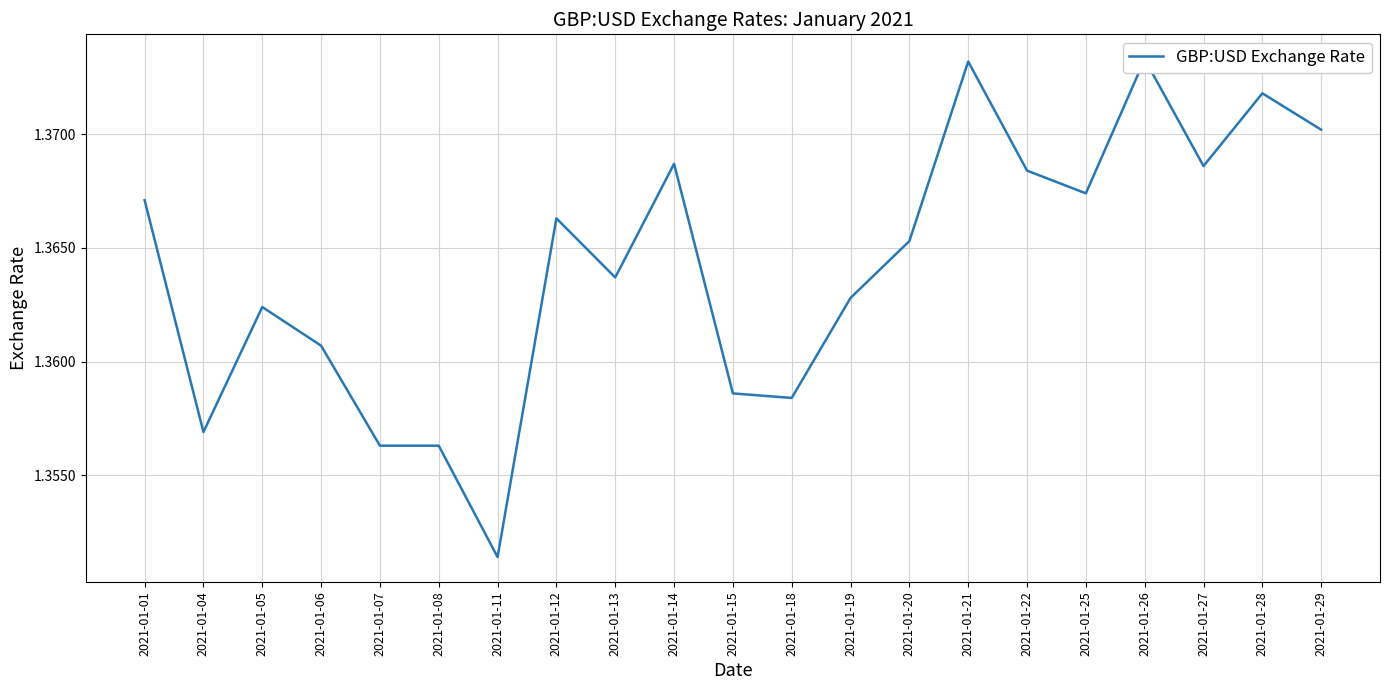

Reading left to right, what are all the values shown in this chart?

2021-01-01=1.4	2021-01-04=1.4	2021-01-05=1.4	2021-01-06=1.4	2021-01-07=1.4	2021-01-08=1.4	2021-01-11=1.4	2021-01-12=1.4	2021-01-13=1.4	2021-01-14=1.4	2021-01-15=1.4	2021-01-18=1.4	2021-01-19=1.4	2021-01-20=1.4	2021-01-21=1.4	2021-01-22=1.4	2021-01-25=1.4	2021-01-26=1.4	2021-01-27=1.4	2021-01-28=1.4	2021-01-29=1.4